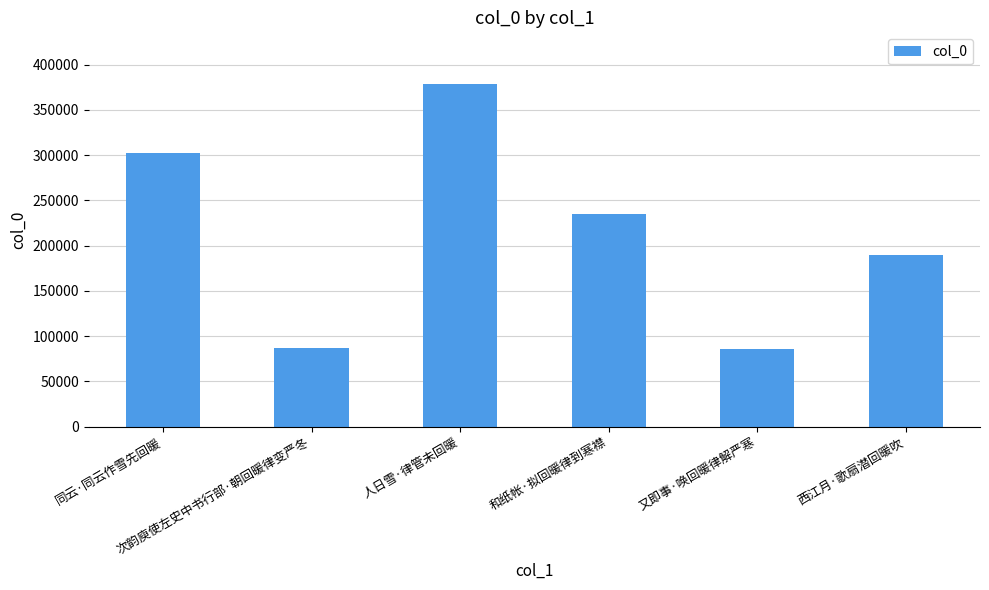

What position from the left is 人日雪·律管未回暖?

3